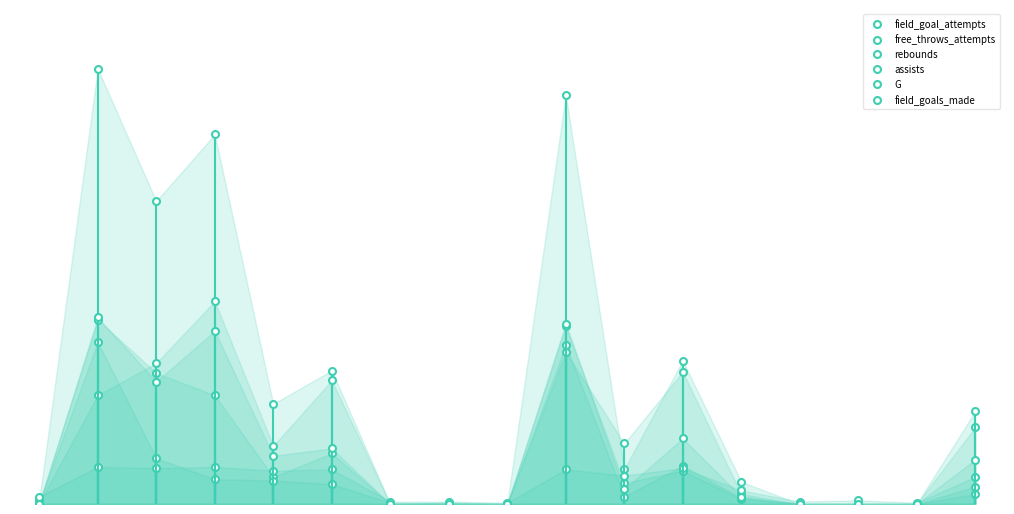

What is the value of the field_goals_made point at the 11th from the left?

12